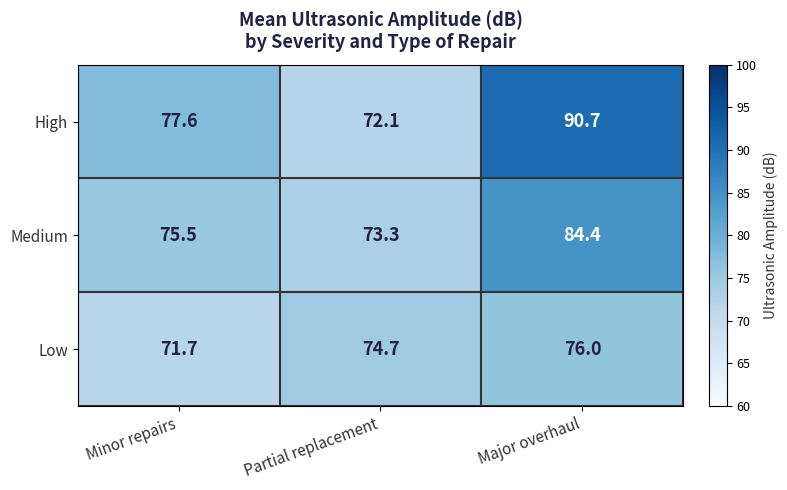

What is the spread (max minus min) of values at Minor repairs?

5.9